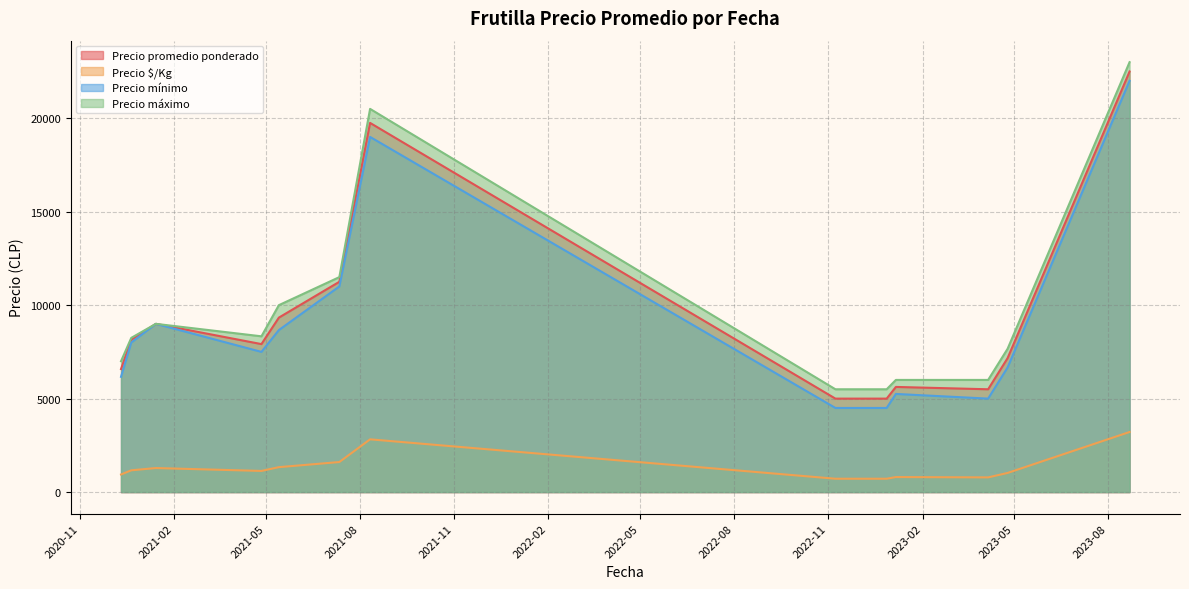

What is the greatest value displayed?

23000.0